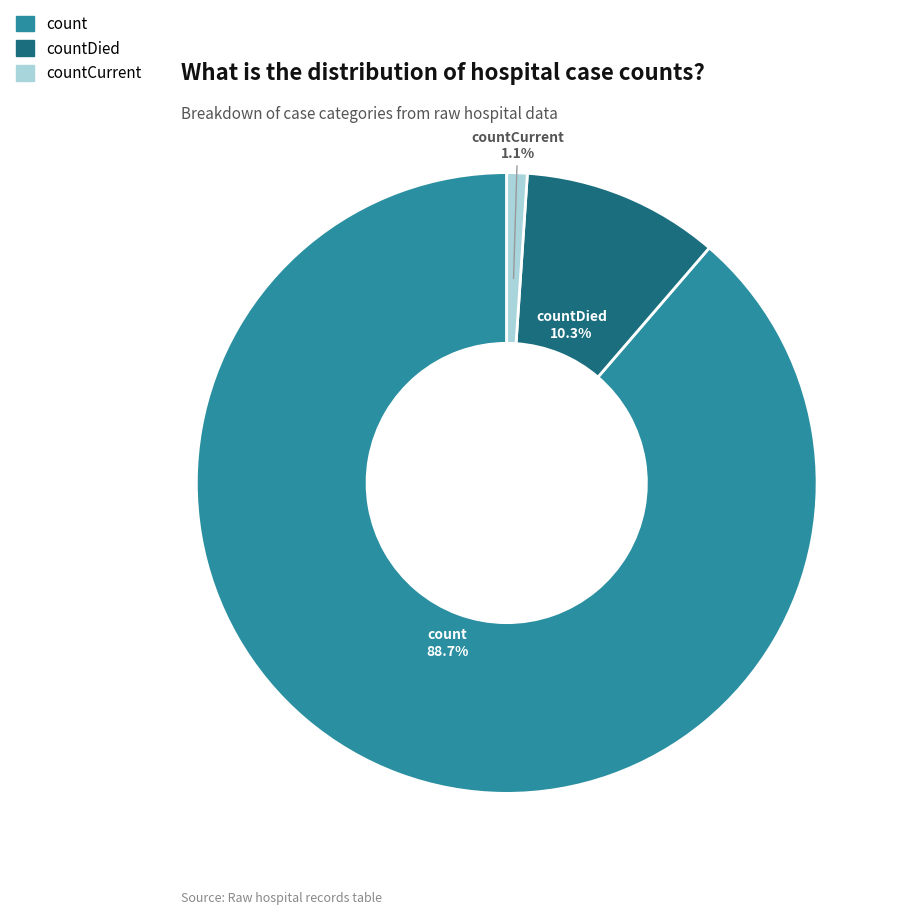

Is there any slice that represents more than half of the pie?

Yes